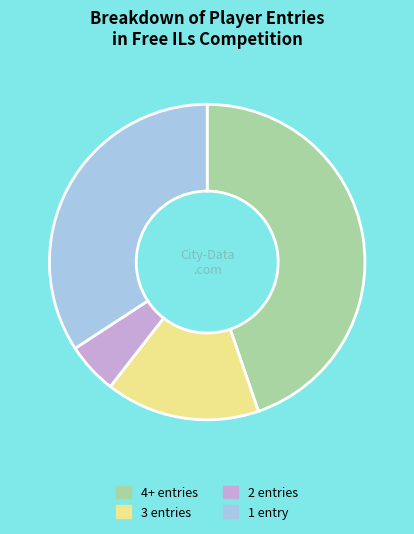

Approximately how many times larger is the value at 3 entries compared to 1 entry?

0.5